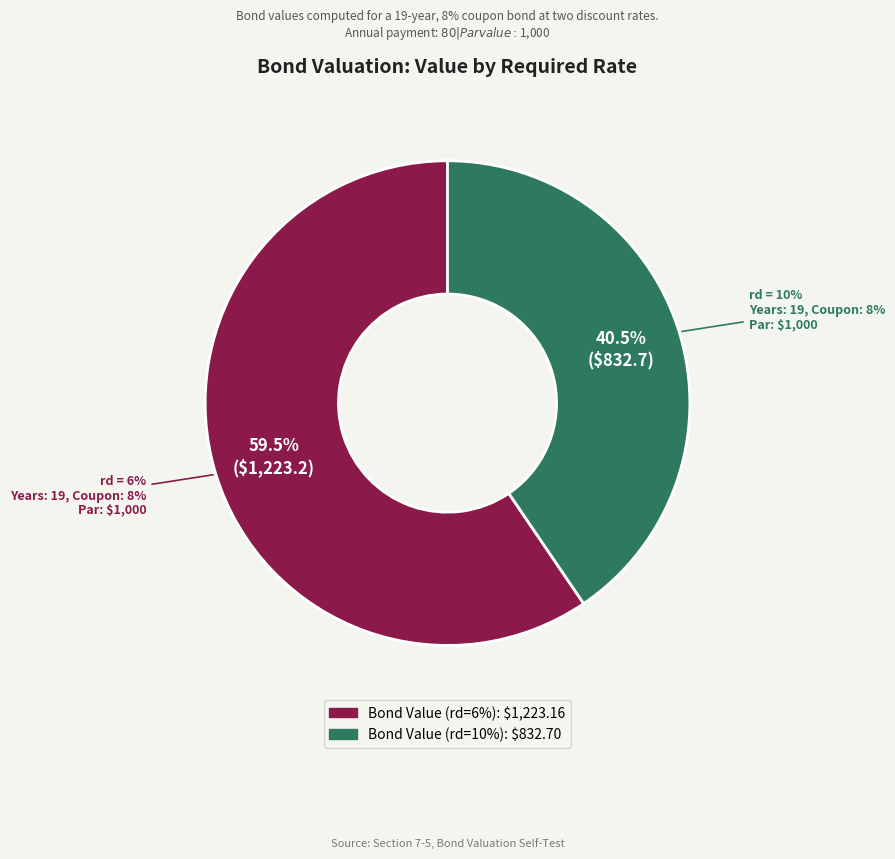

To the nearest percent, what portion does Bond Value (rd=10%) represent?

41%